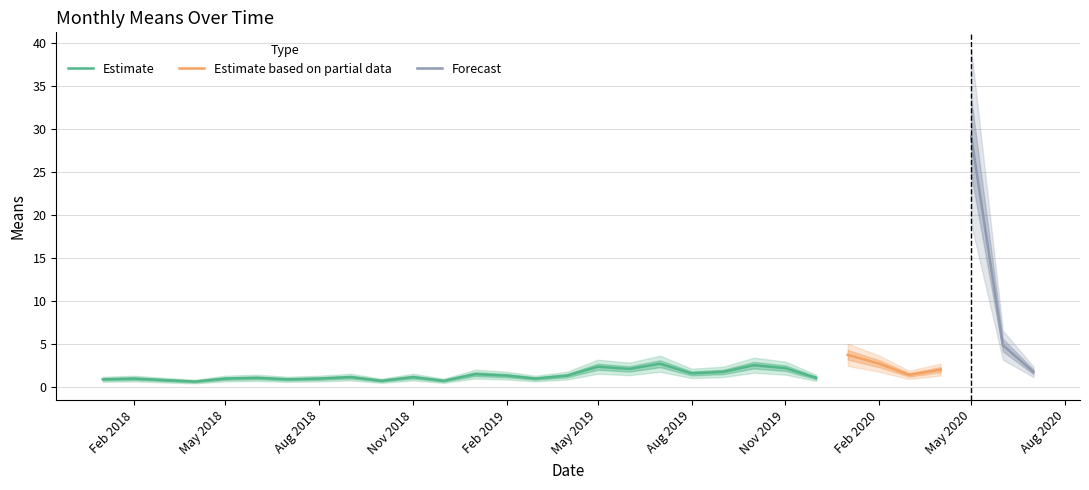

What is the sum of all values?

77.2